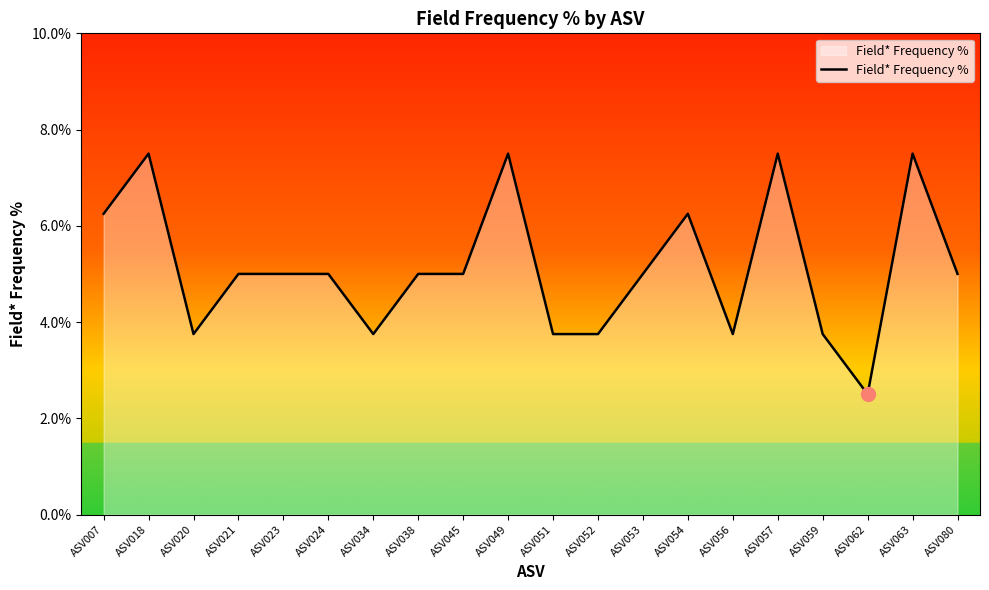

Approximately how many times larger is the value at ASV059 compared to ASV056?

1.0